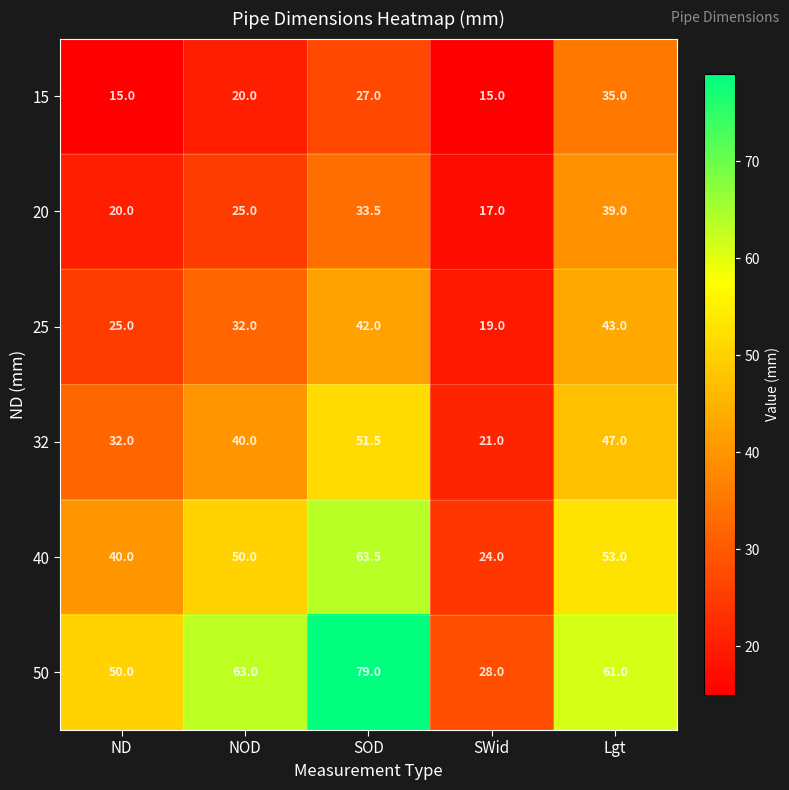

Which series has the largest total across all categories?

50